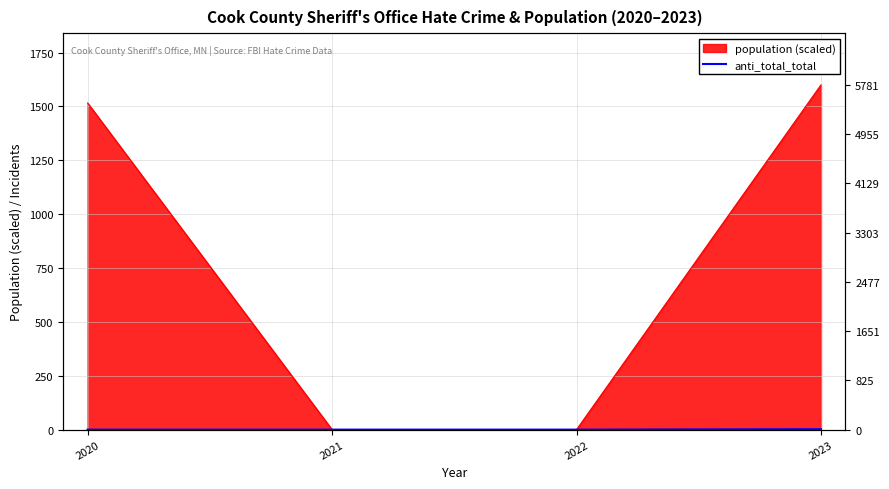

Rank the categories by value from highest to lowest.

2023, 2020, 2021, 2022